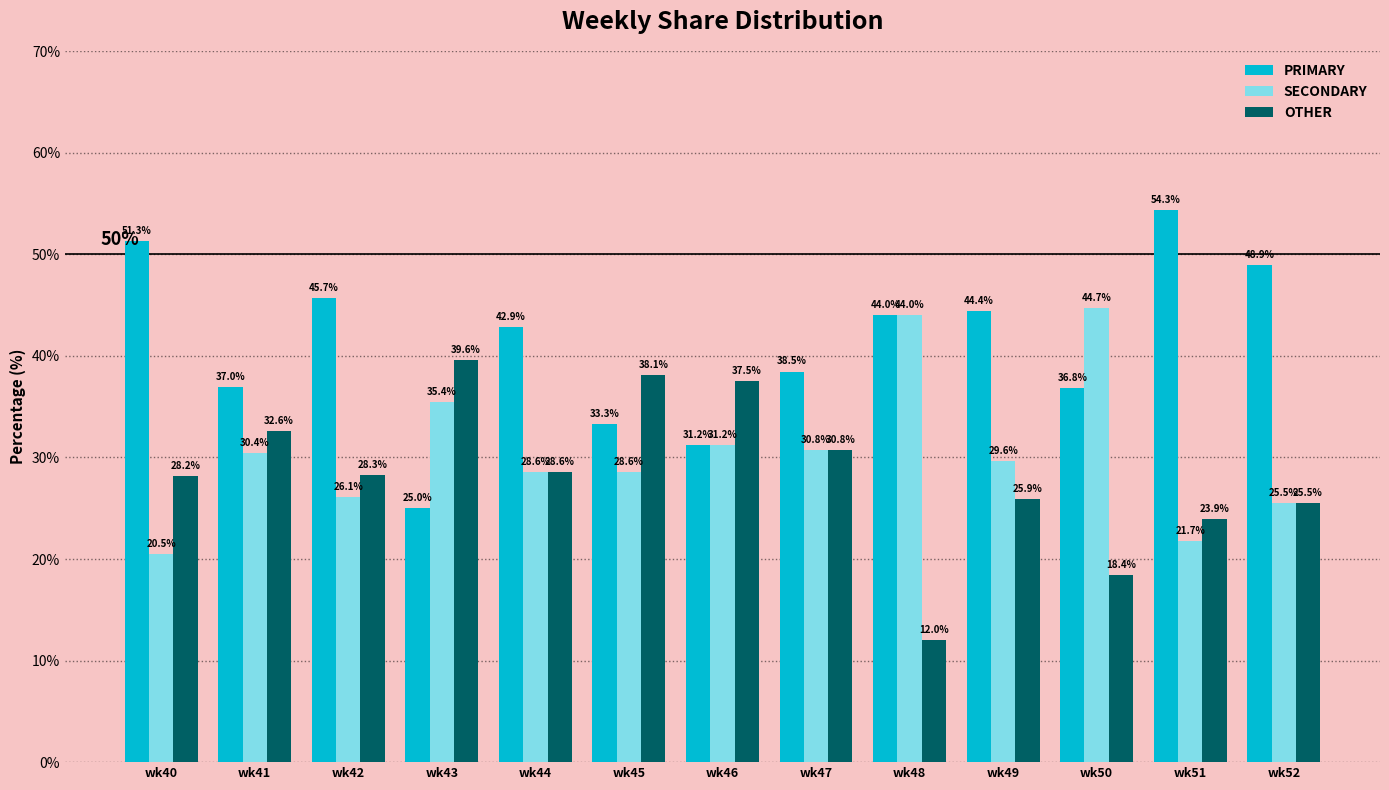

What is the difference between the highest and lowest values at wk41?

6.5